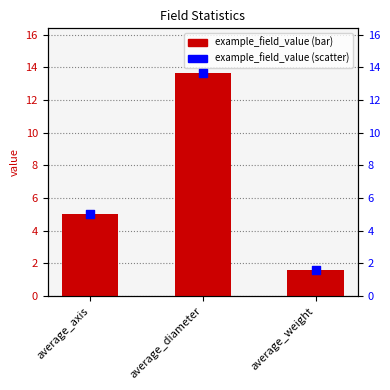

Which series has the largest total across all categories?

example_field_value